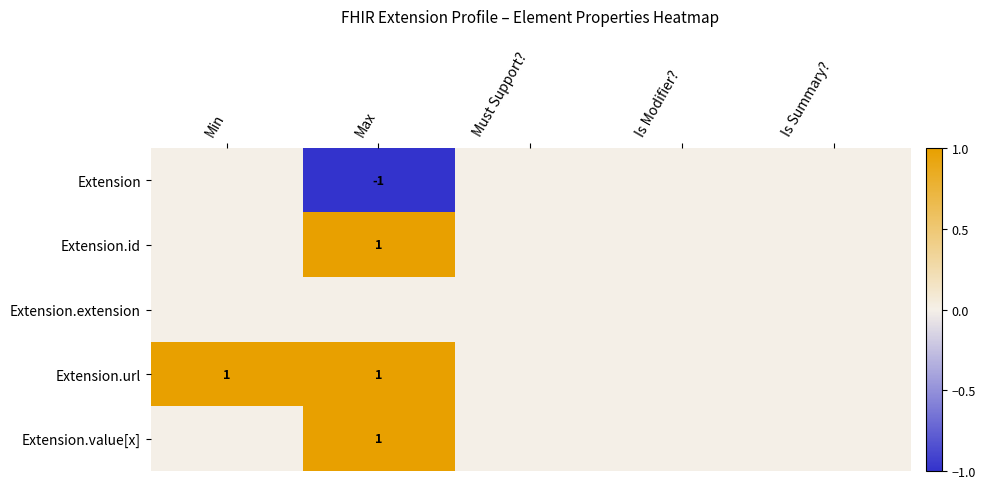

Is the value of Extension at Max greater than the value of Extension.url at Min?

No